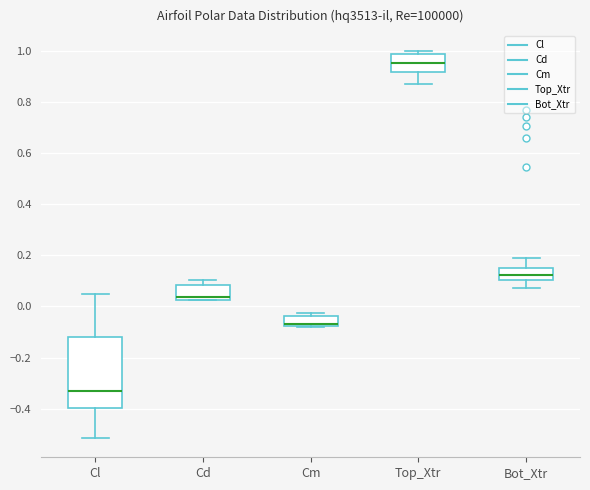

Where does the upper whisker of the box for Cl end on the y-axis? The values are not printed on the chart, so give them approximately, as read against the axis.

0.04